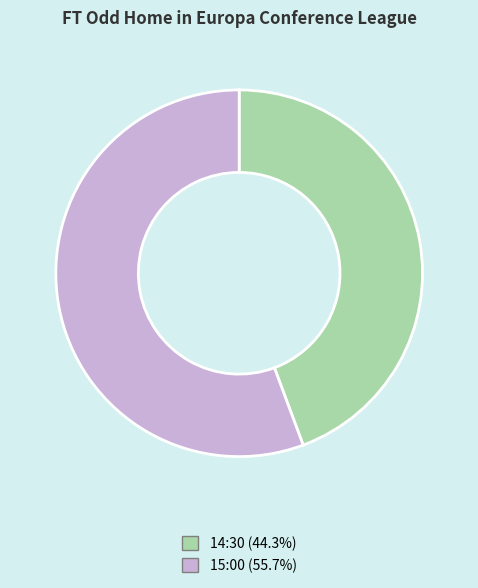

What is the largest slice in the pie chart?

15:00